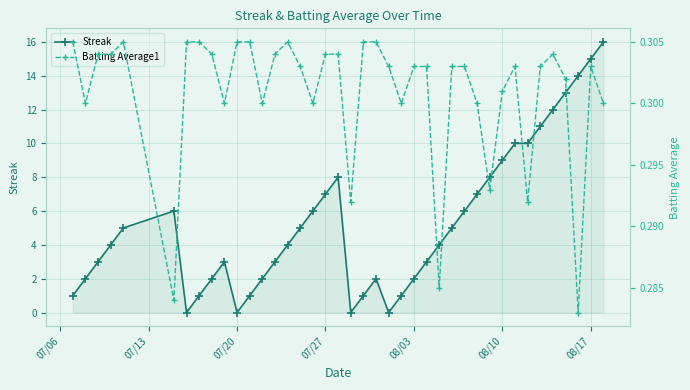

How many lines are shown in the chart?

2